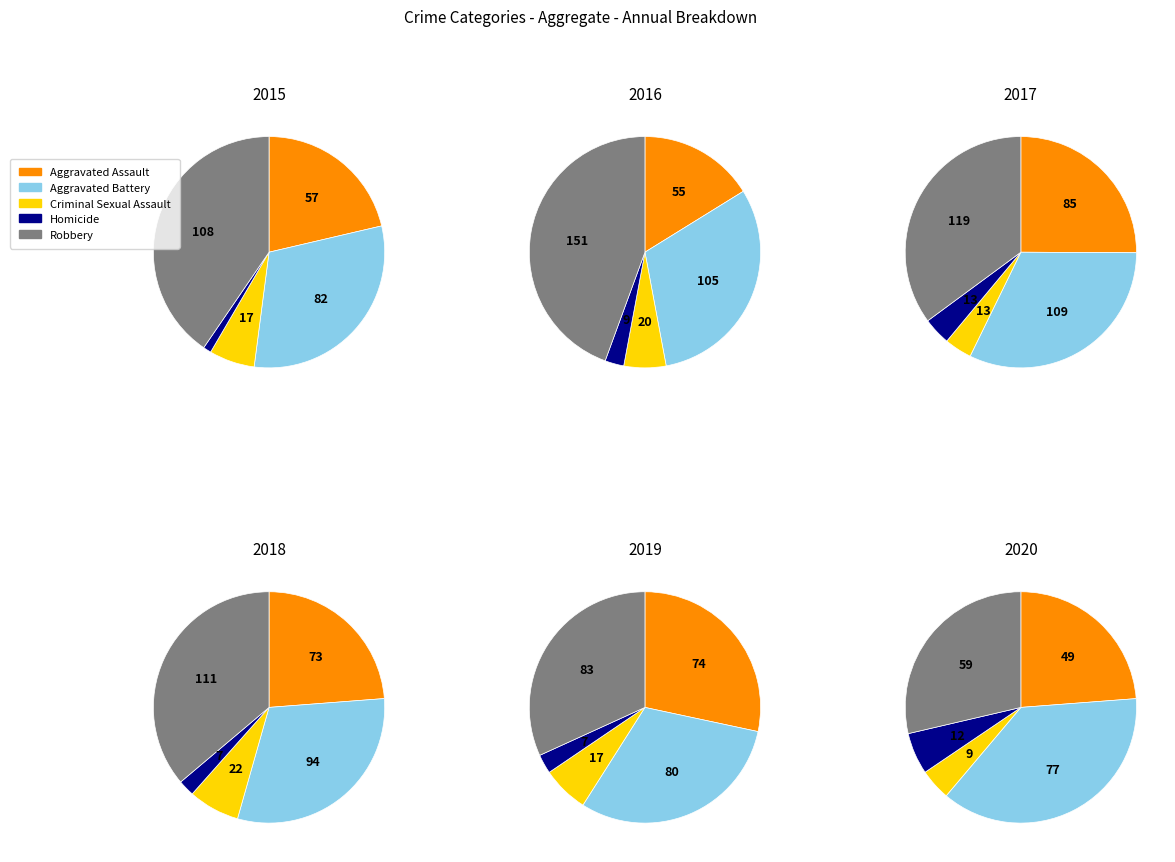

True or false: 4 accounts for 13% of the total.

True